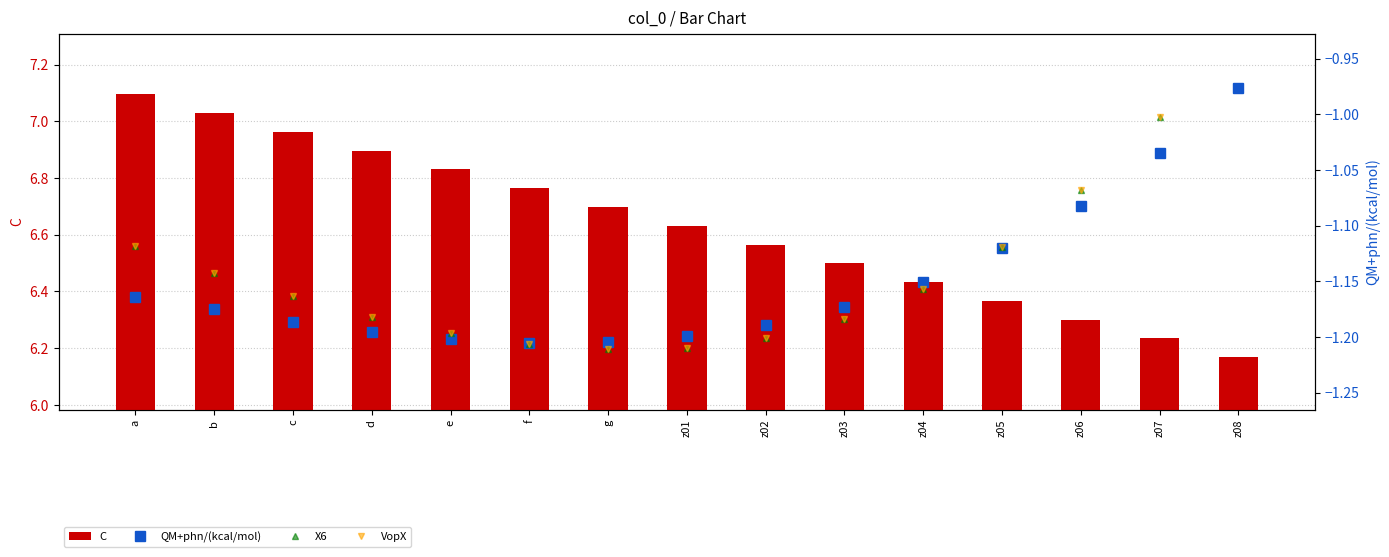

Is it true that QM+phn/(kcal/mol) equals -2.0 at z01?

False